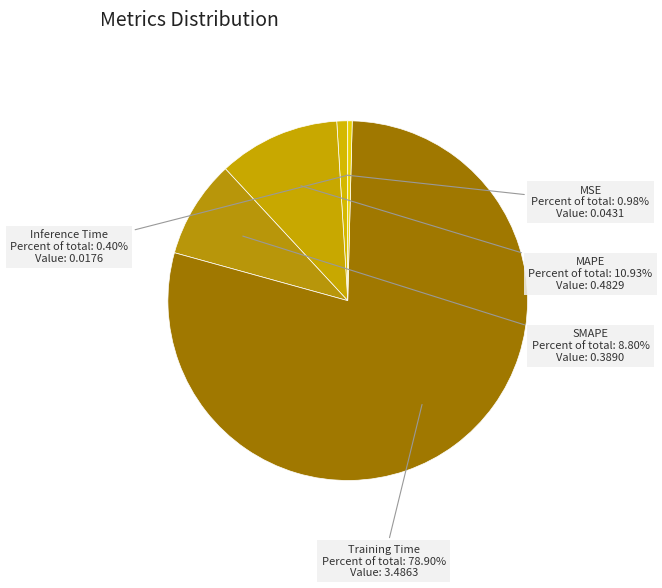

To the nearest percent, what is the difference between the largest and smallest slice percentages?

78%